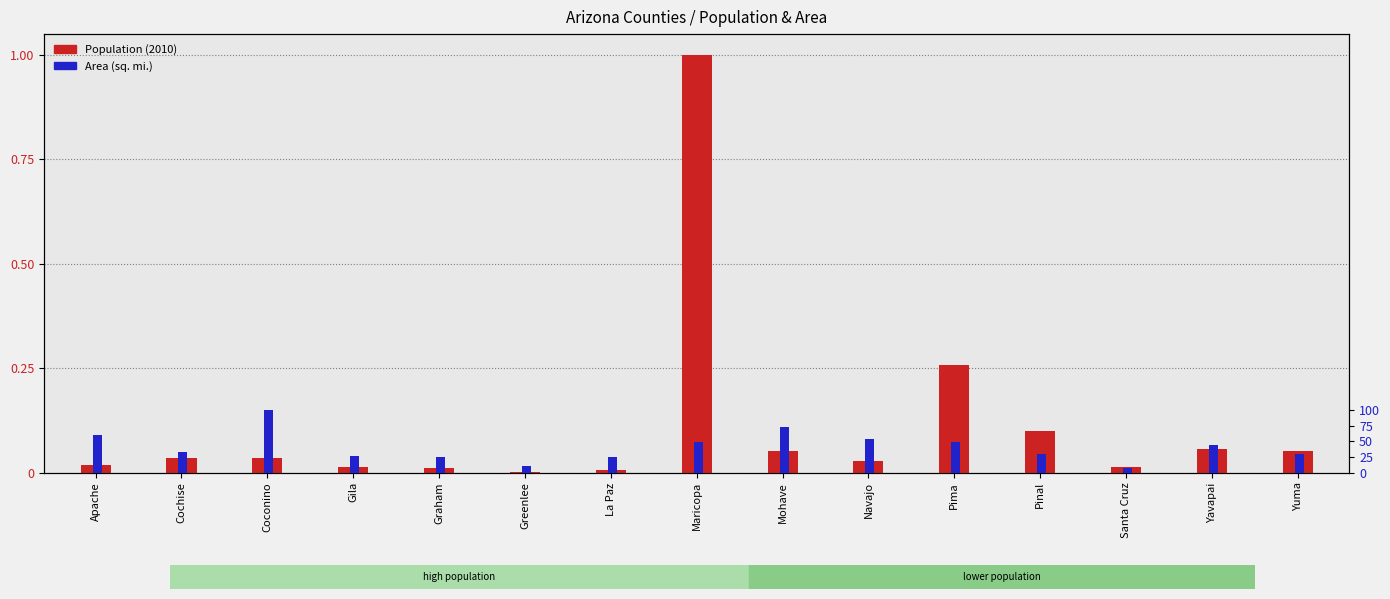

At which category is the sum across all series the highest?

Maricopa